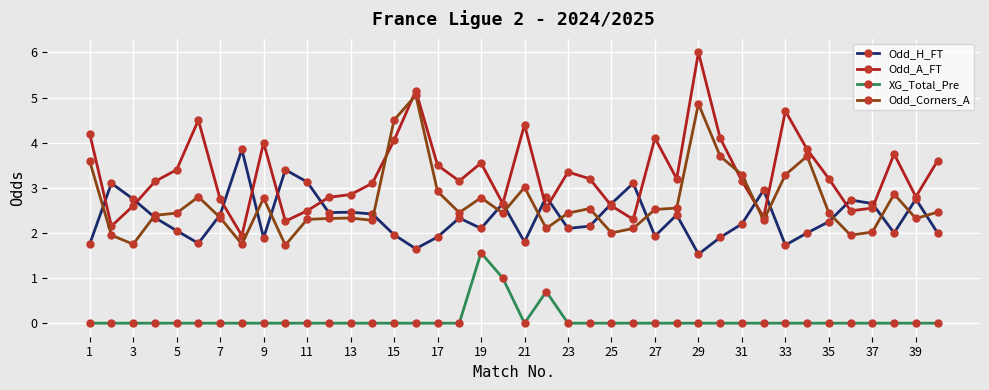

Which series has the largest total across all categories?

Odd_A_FT